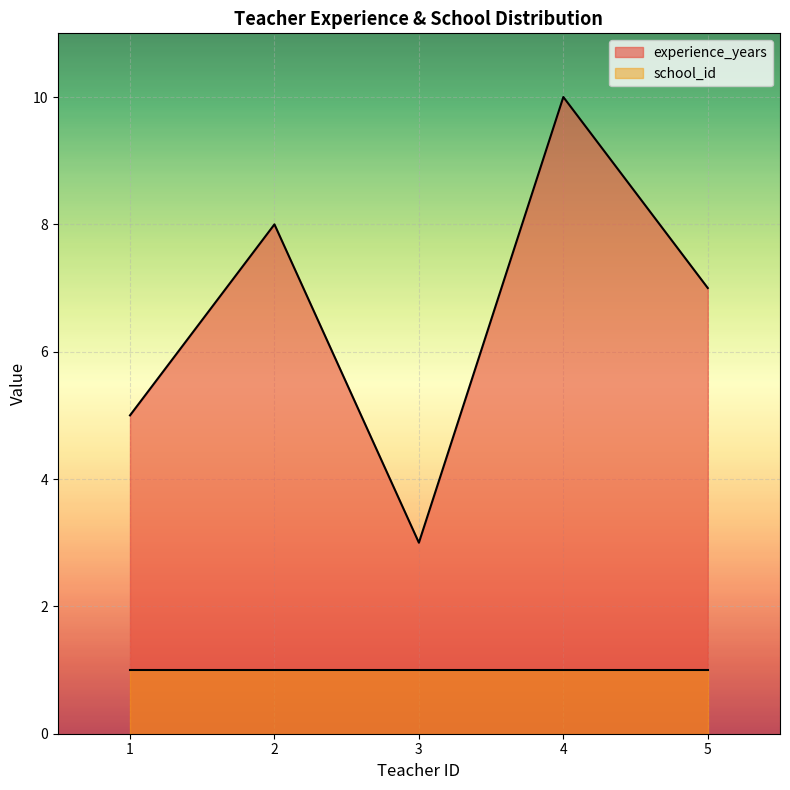

At which category does the data reach its first local peak?

2